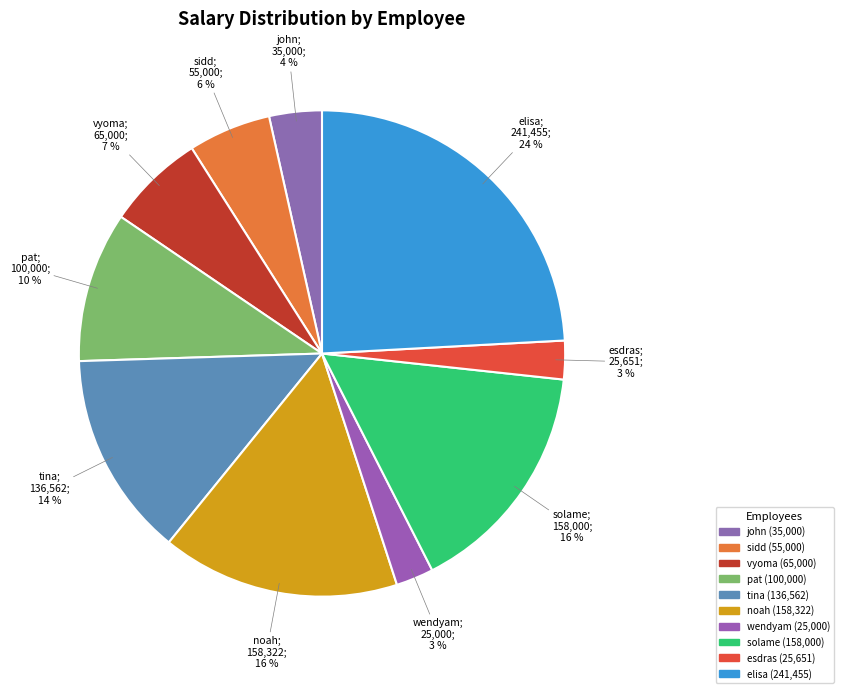

To the nearest percent, what portion does tina represent?

14%